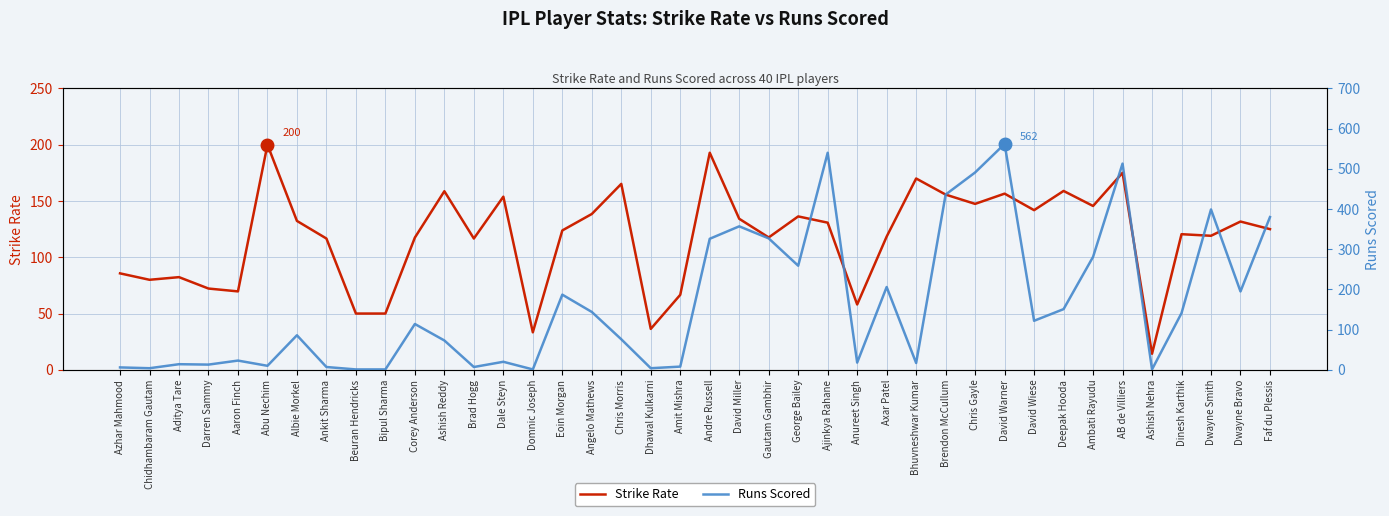

What position from the right is Bhuvneshwar Kumar?

13